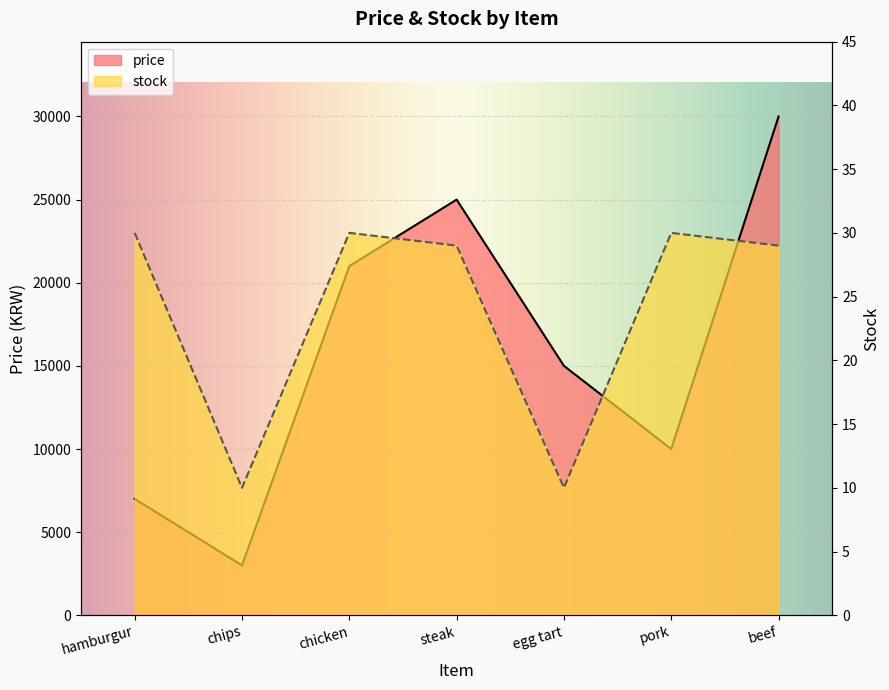

Reading right to left, transcribe all the data shown in this chart.

price: 30000	10000	15000	25000	21000	3000	7000
stock: 29	30	10	29	30	10	30